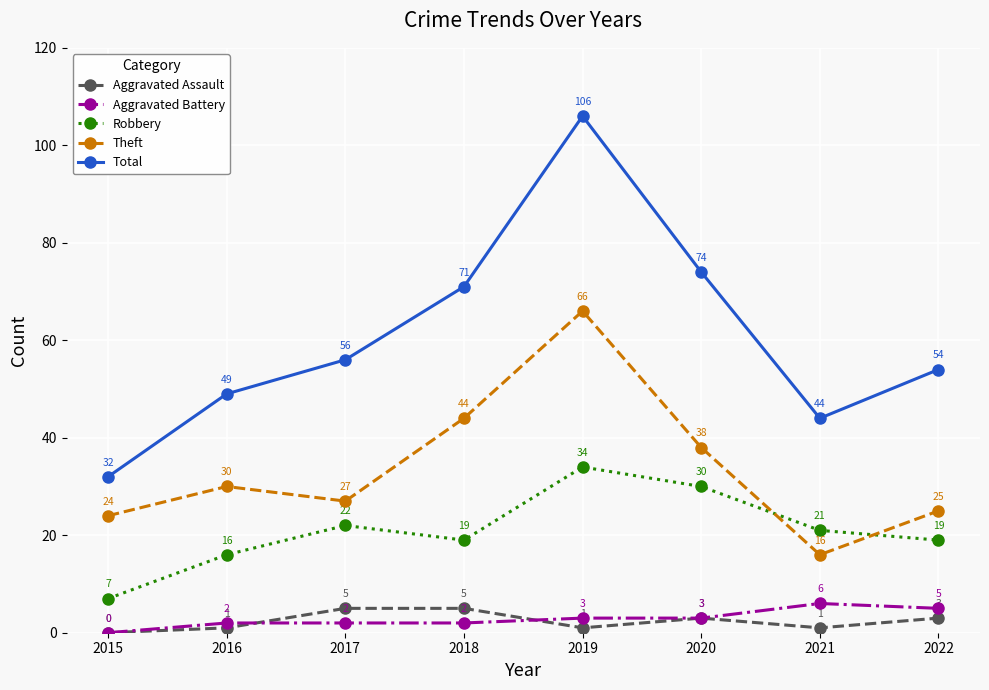

What is the spread (max minus min) of values at 2015?

32